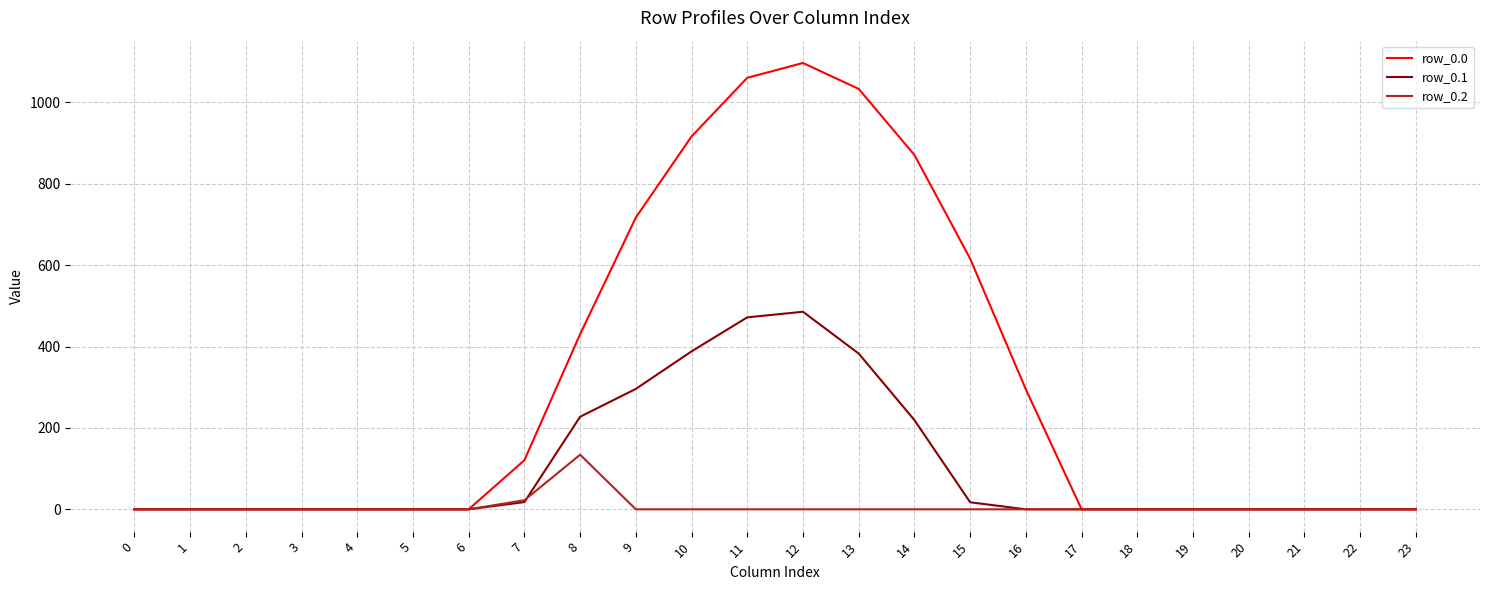

Which series has the largest total across all categories?

row_0.0